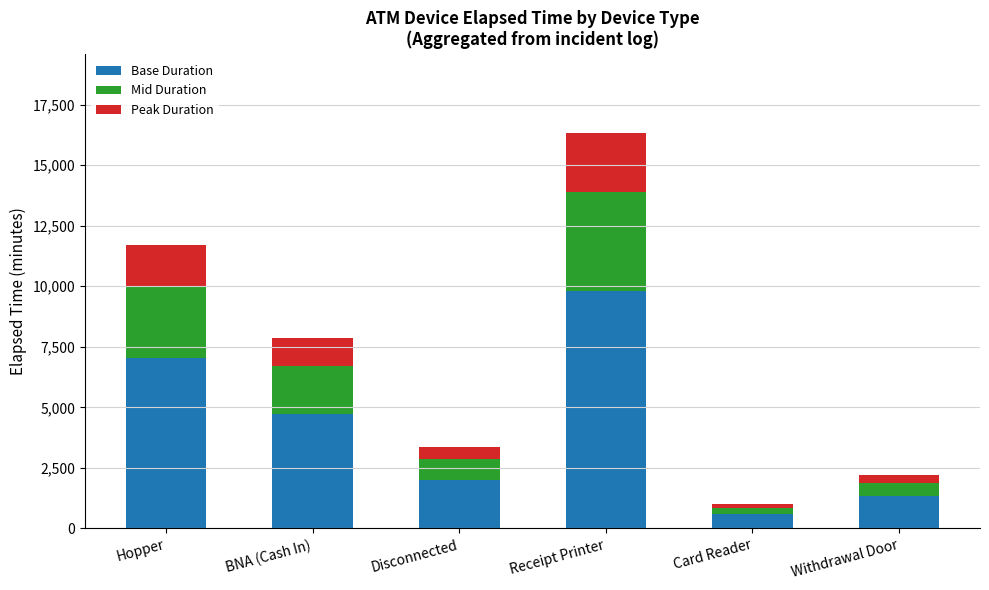

Count the number of data series in this chart.

3